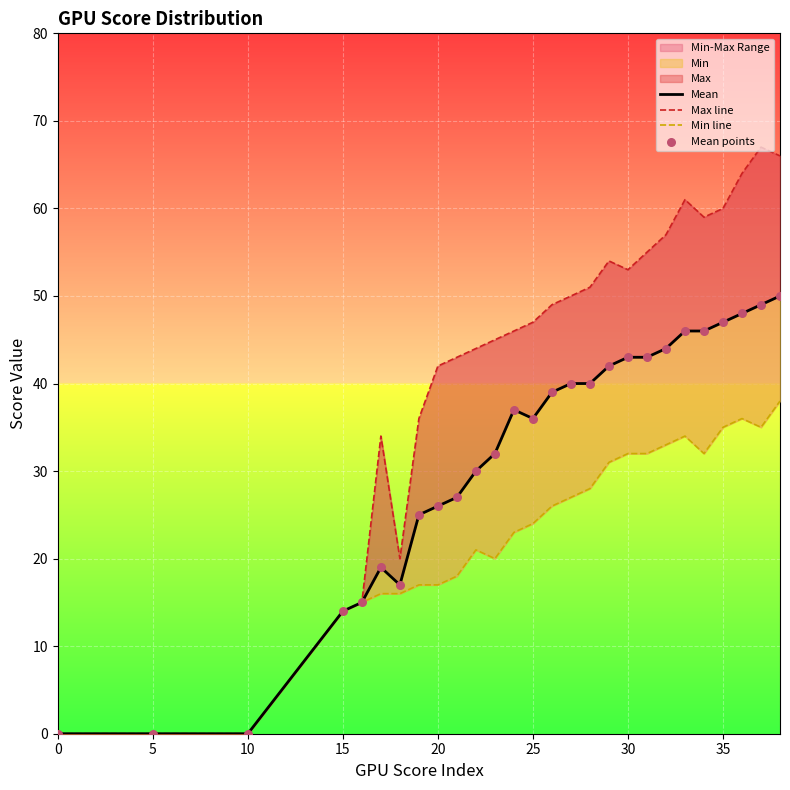

Is the value of Mean at 13 greater than the value of Max line at 24?

No